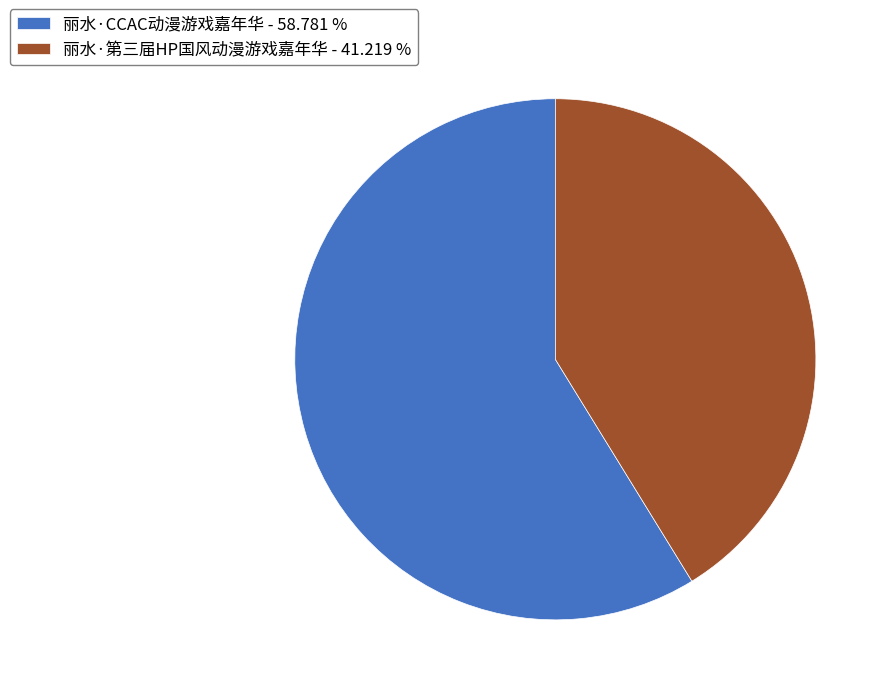

Do 丽水·第三届HP国风动漫游戏嘉年华 - 41.219 % and 丽水·CCAC动漫游戏嘉年华 - 58.781 % together represent more than half of the pie?

Yes